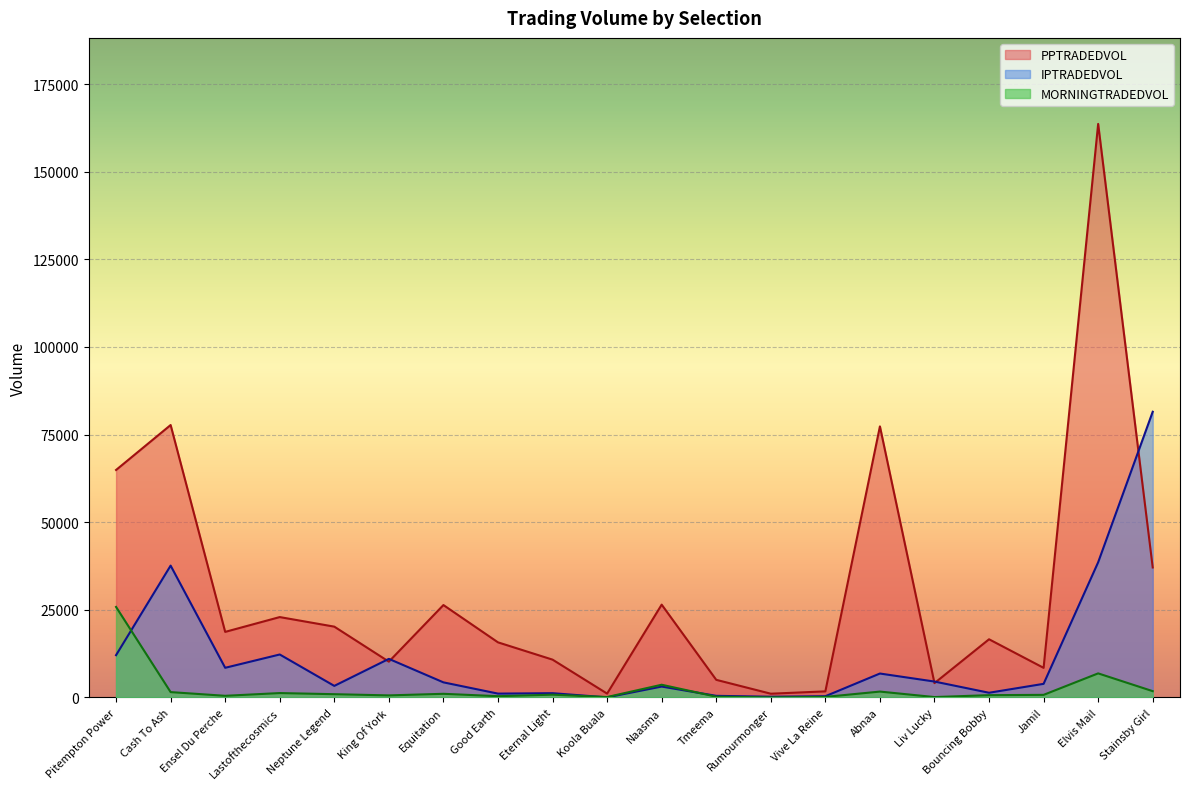

Rank the series by their maximum value, from lowest to highest.

MORNINGTRADEDVOL, IPTRADEDVOL, PPTRADEDVOL